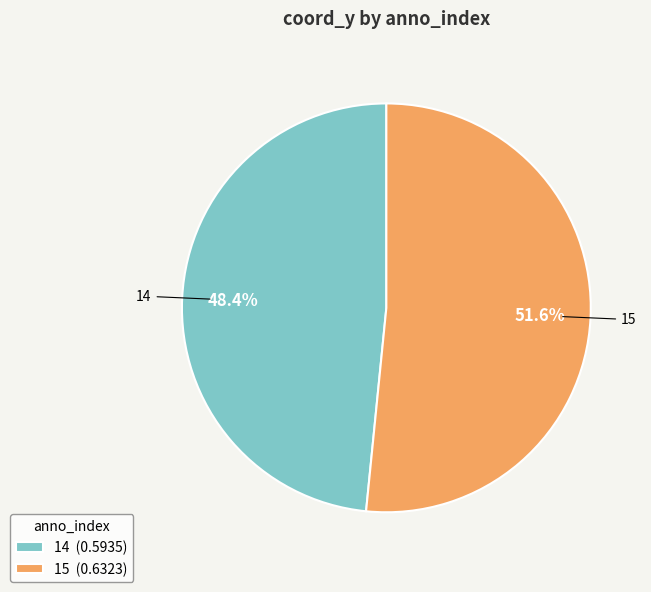

Which category has the biggest portion of the pie?

15